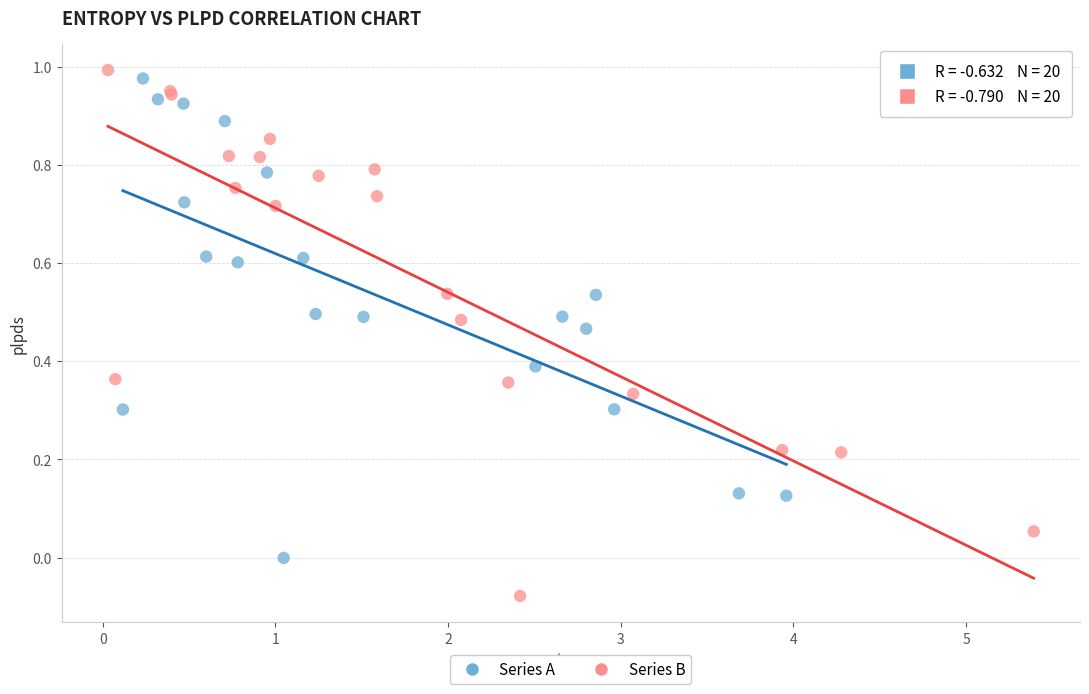

What are all the series names shown in the legend?

Series A, Series B